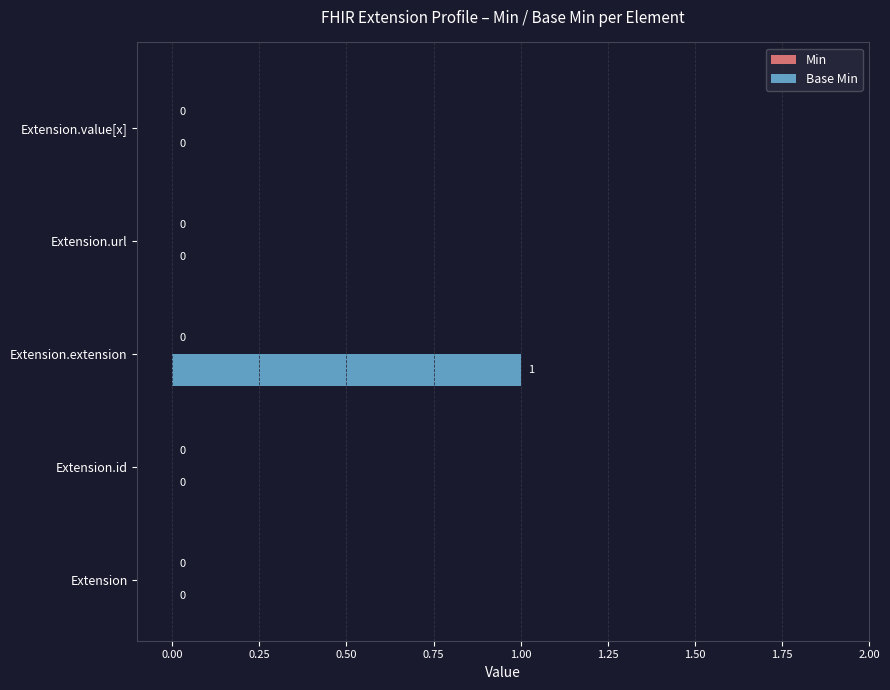

Is it true that the value at Extension.value[x] is -1?

False